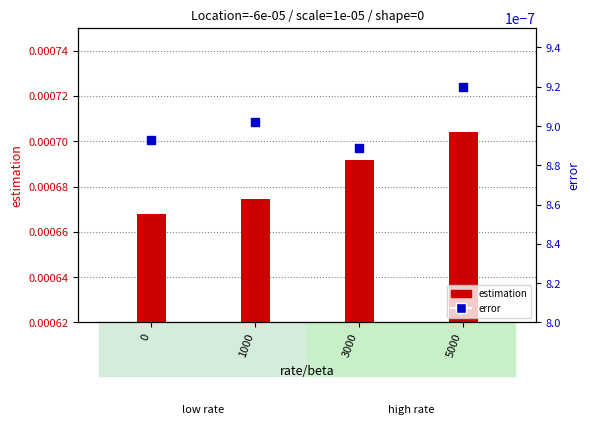

What are all the series names shown in the legend?

estimation, error